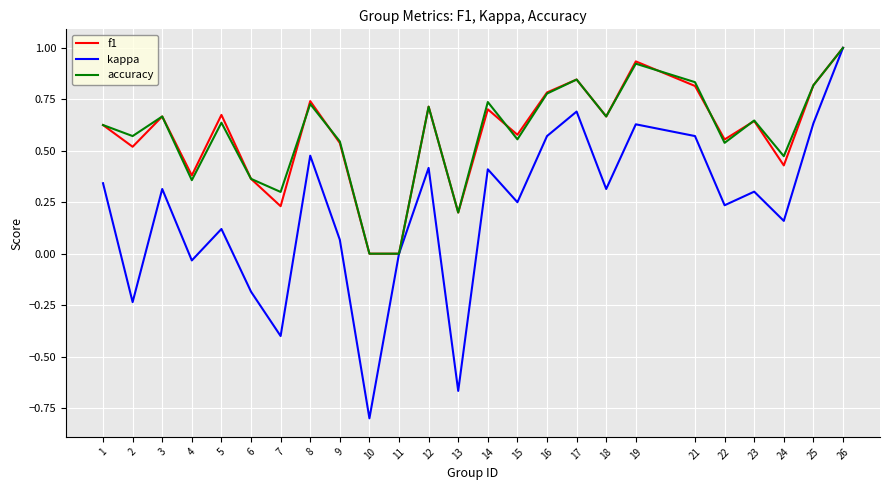

What is the highest value of the f1 series?

1.0